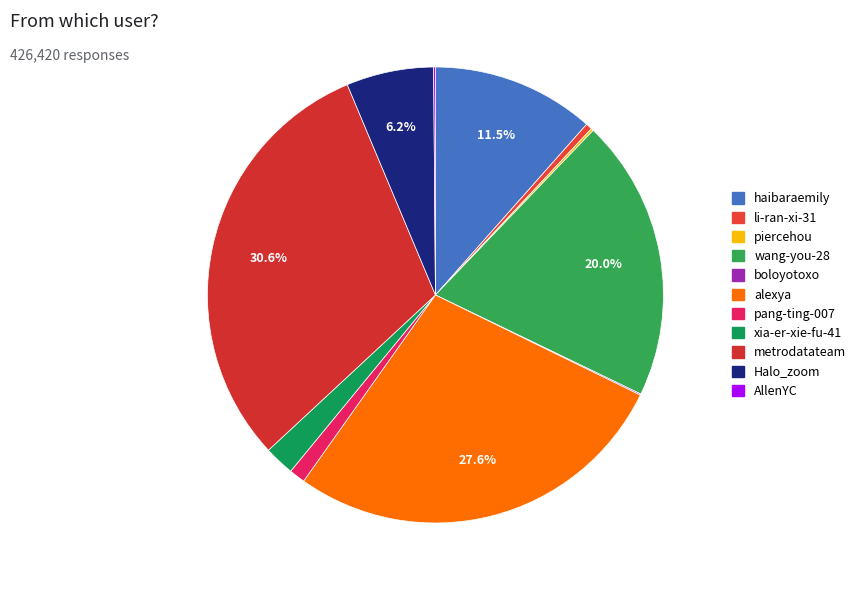

To the nearest percent, what is the average slice percentage?

9%